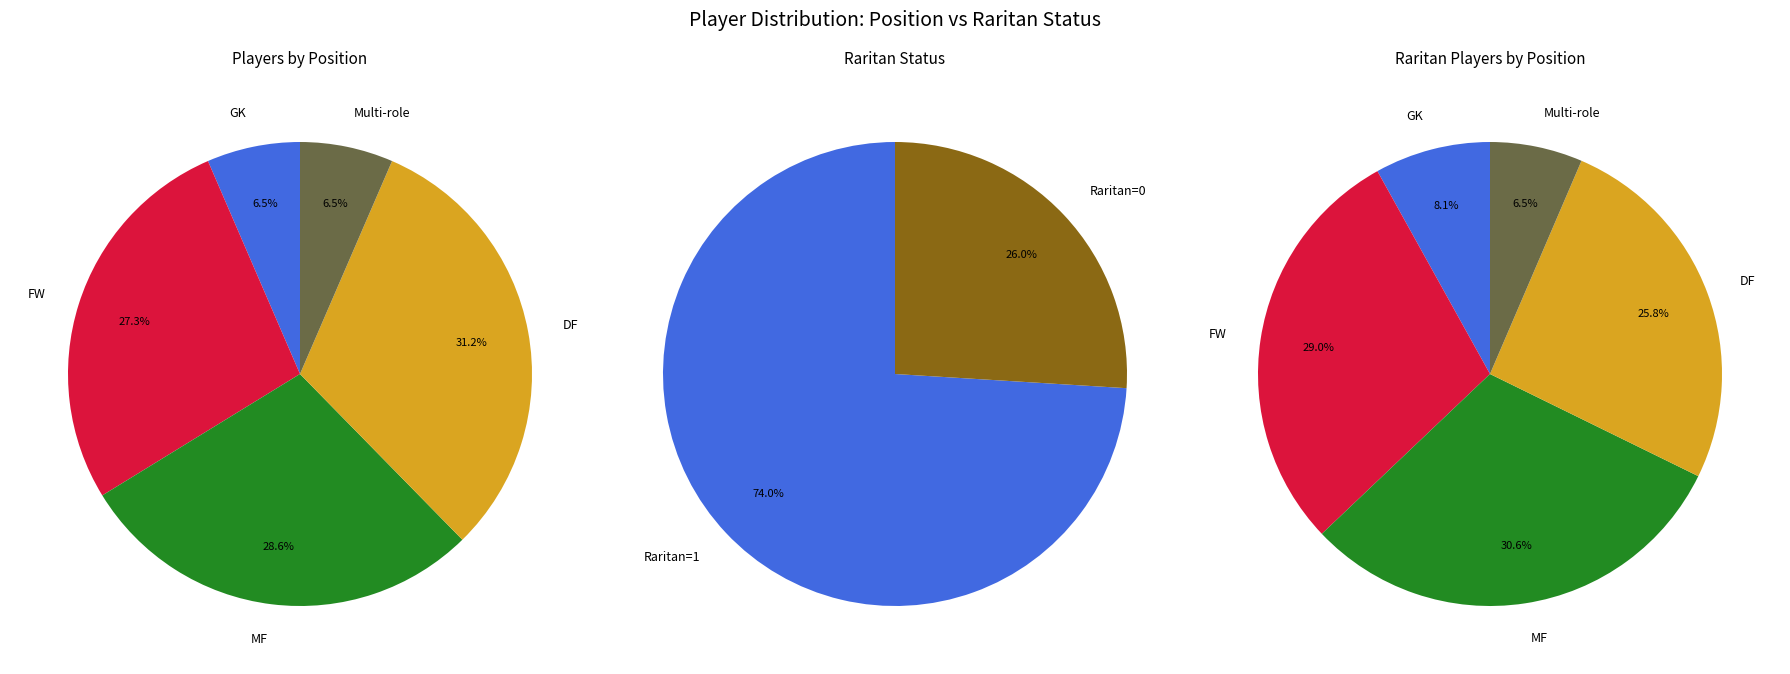

What is the ratio of the value at GK to the value at Other?

1.0